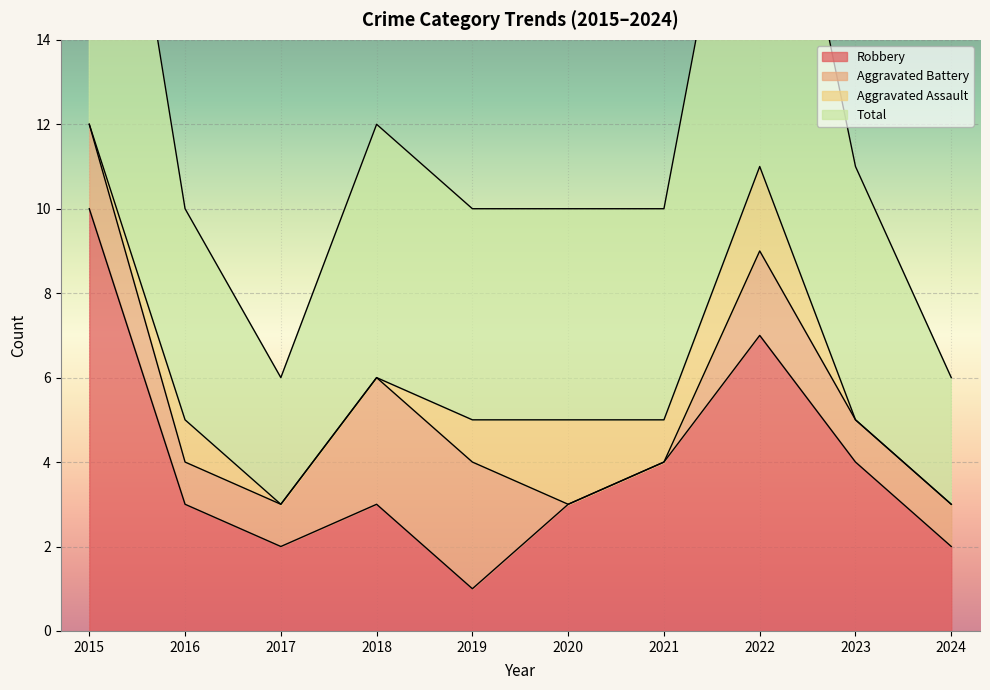

Which category has the lowest value in the Total series?

2017